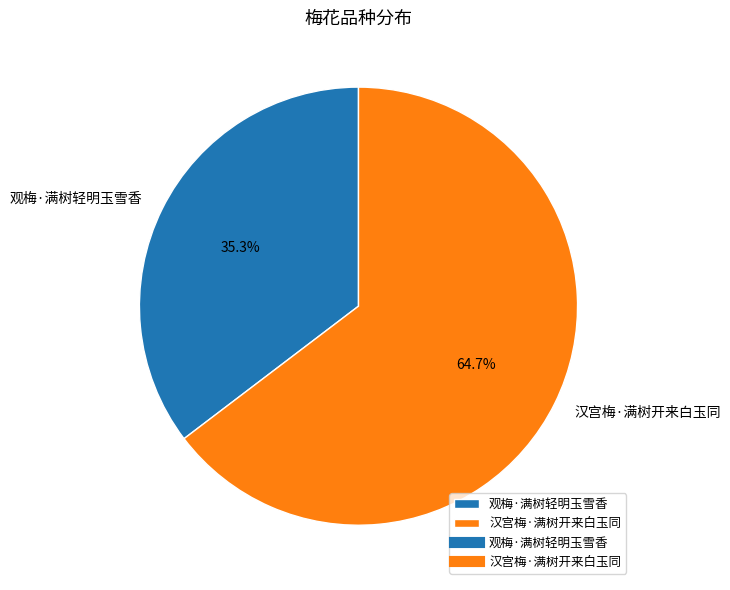

How many slices are in this pie chart?

2